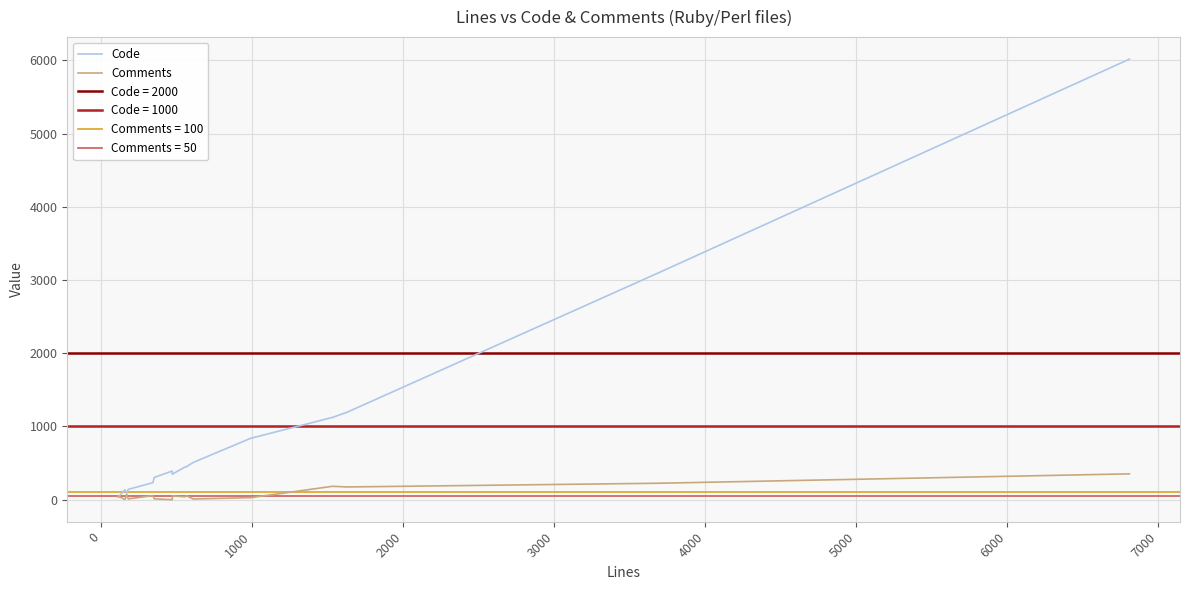

How many data points in Comments are above 53?

7